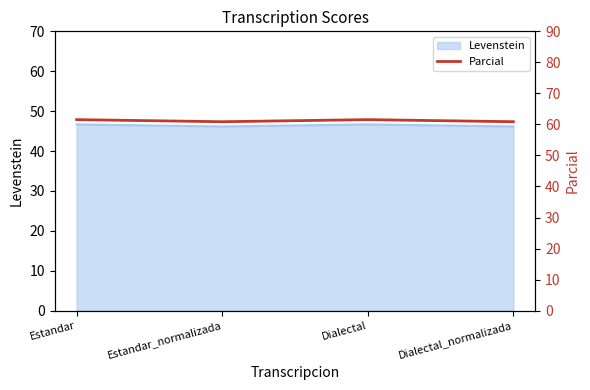

Where does the data first go above 61?

Estandar